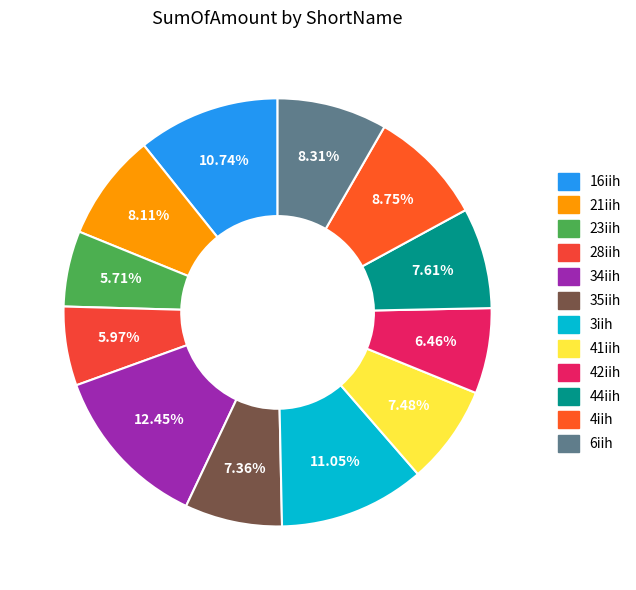

What is the smallest slice in the pie chart?

23iih